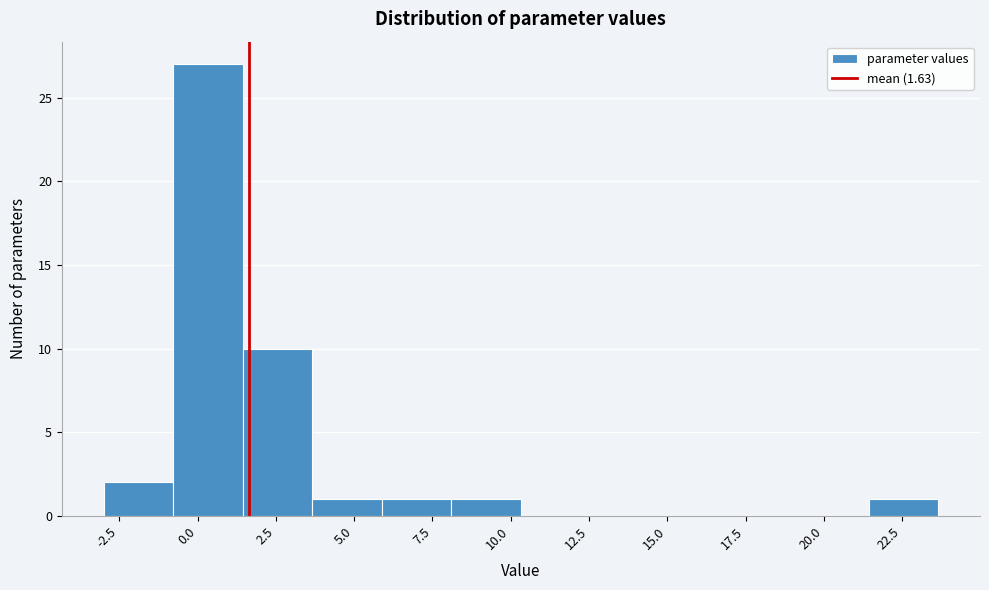

Reading left to right, transcribe this chart: for each bar, give the range it covers on the x-axis and its height. Neither the bar edges nor the heights are printed on the chart, so give them approximately, as read against the axes.

-3.0 to -1.0: 2
-1.0 to 1.5: 27
1.5 to 3.5: 10
3.5 to 6.0: 1
6.0 to 8.0: 1
8.0 to 10.5: 1
10.5 to 12.5: 0
12.5 to 15.0: 0
15.0 to 17.0: 0
17.0 to 19.0: 0
19.0 to 21.5: 0
21.5 to 23.5: 1